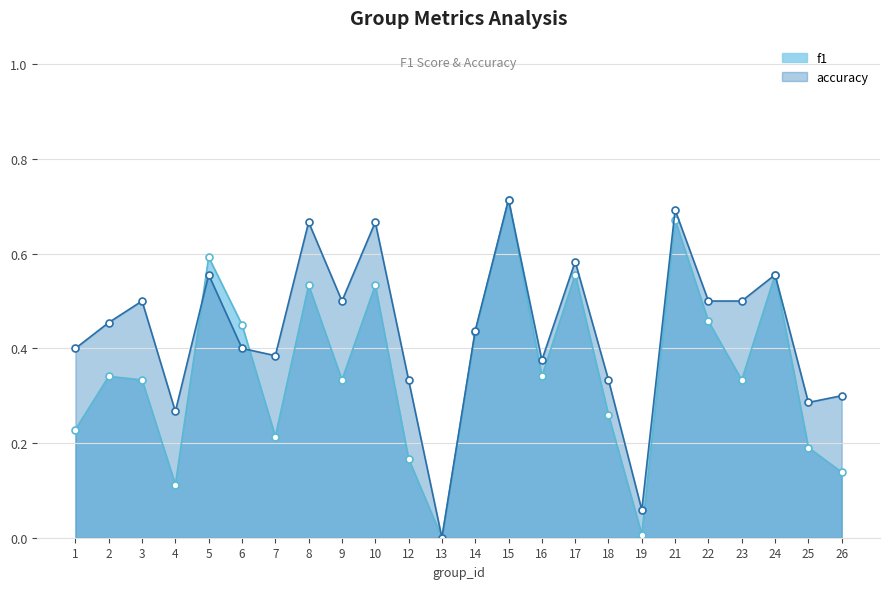

What is the difference between the second highest and second lowest values in the accuracy series?

0.6